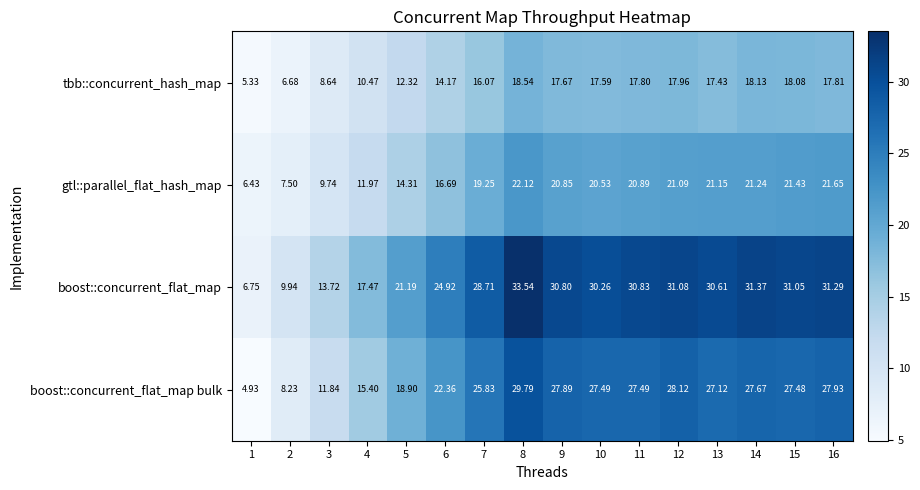

Rank the series by their maximum value, from lowest to highest.

tbb::concurrent_hash_map, gtl::parallel_flat_hash_map, boost::concurrent_flat_map bulk, boost::concurrent_flat_map